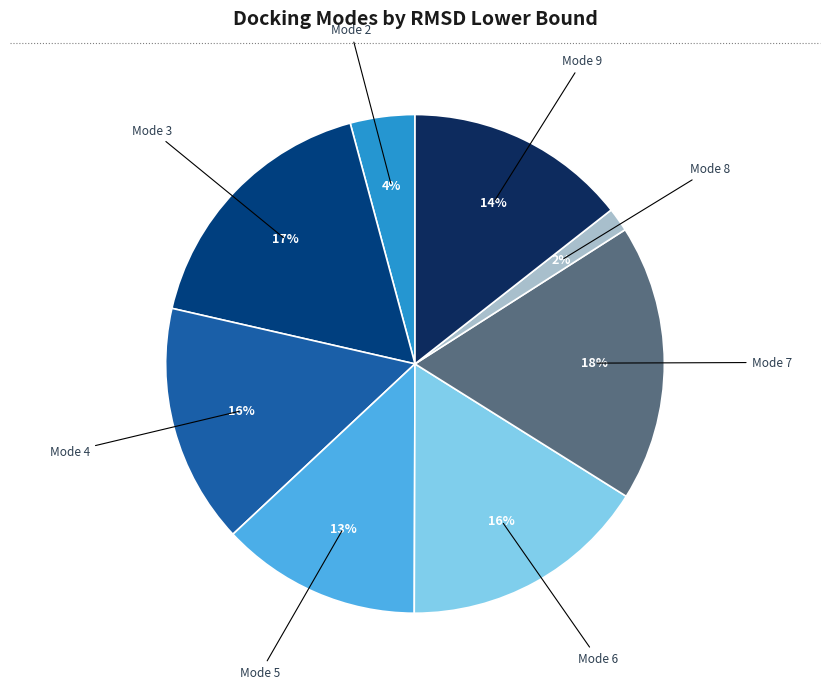

Is there a majority slice in this chart?

No